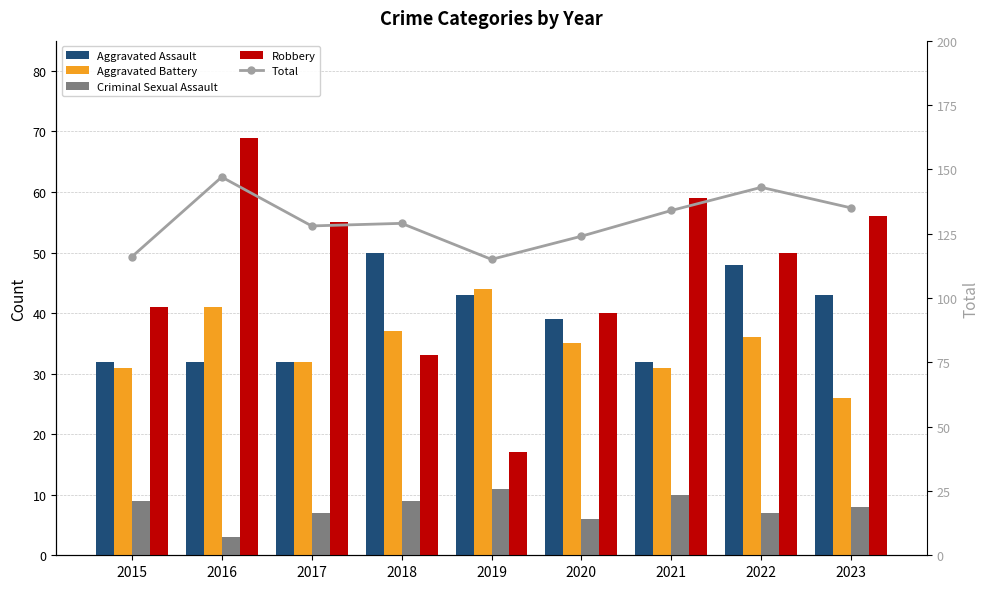

Reading left to right, transcribe all the data shown in this chart.

Aggravated Assault: 2015=32	2016=32	2017=32	2018=50	2019=43	2020=39	2021=32	2022=48	2023=43
Aggravated Battery: 2015=31	2016=41	2017=32	2018=37	2019=44	2020=35	2021=31	2022=36	2023=26
Criminal Sexual Assault: 2015=9	2016=3	2017=7	2018=9	2019=11	2020=6	2021=10	2022=7	2023=8
Robbery: 2015=41	2016=69	2017=55	2018=33	2019=17	2020=40	2021=59	2022=50	2023=56
Total: 2015=116	2016=147	2017=128	2018=129	2019=115	2020=124	2021=134	2022=143	2023=135